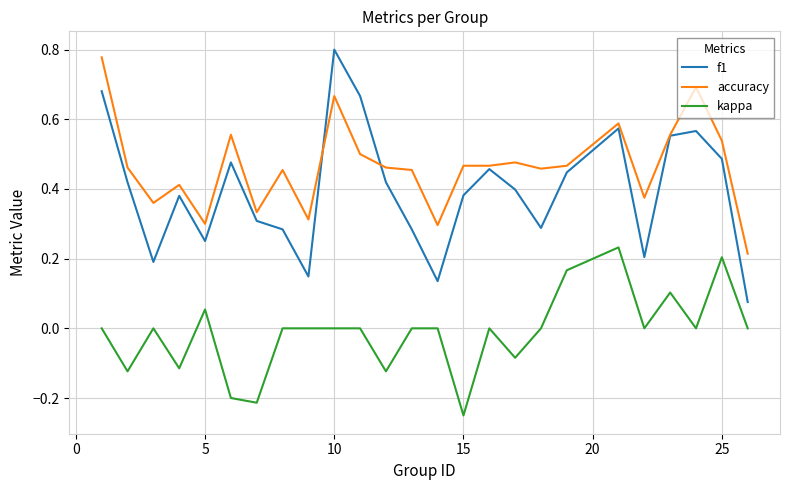

How many accuracy values are between 0 and 1?

25